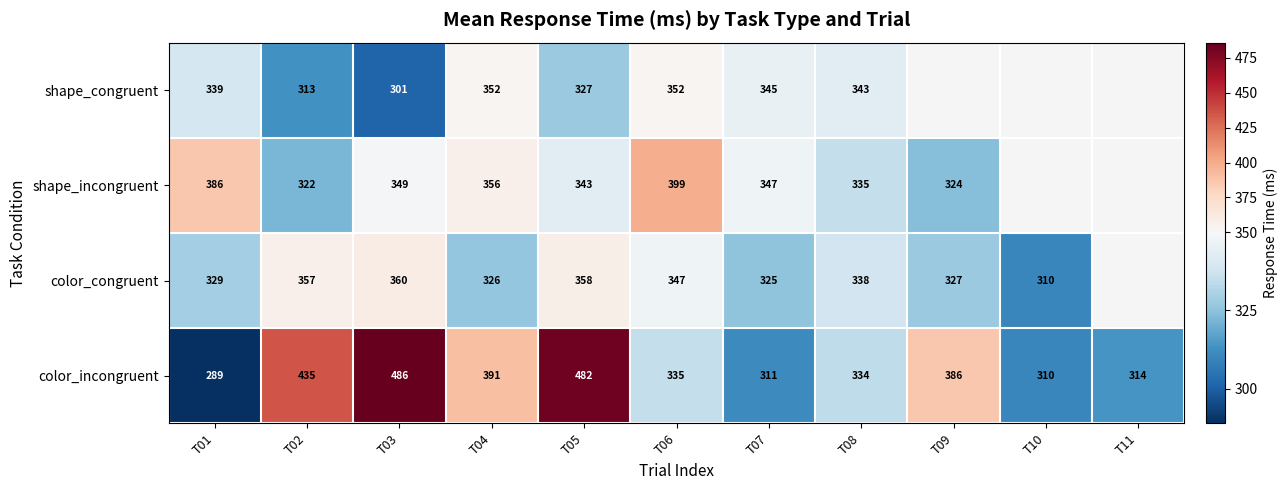

Is the value of shape_congruent at T08 greater than the value of color_incongruent at T01?

Yes